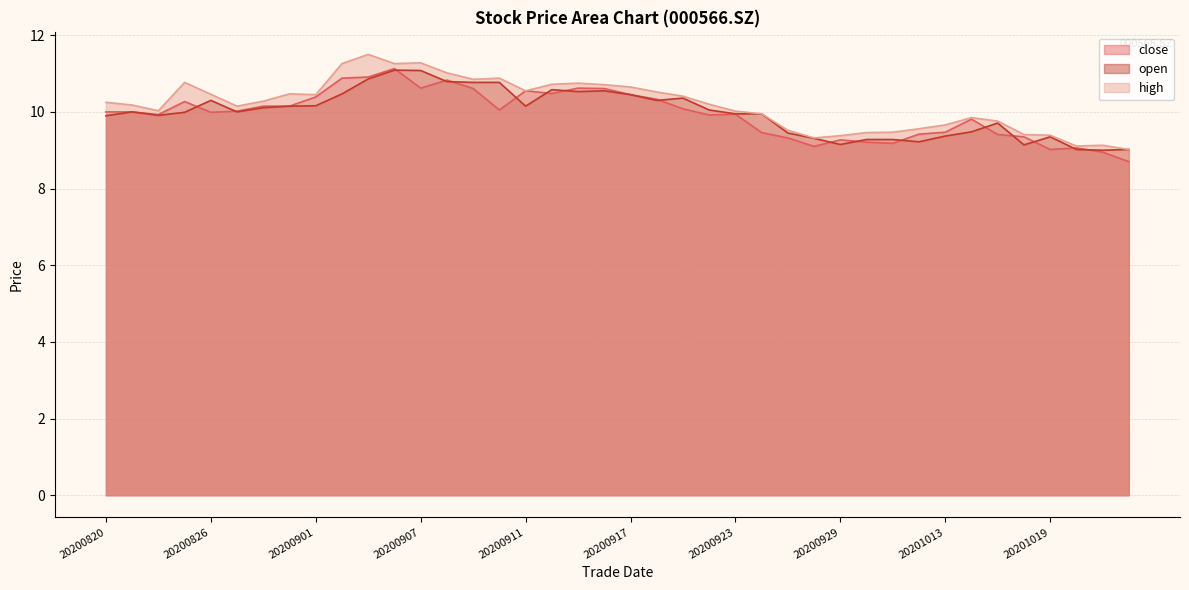

Is it true that close equals 9.3 at 20200925?

True